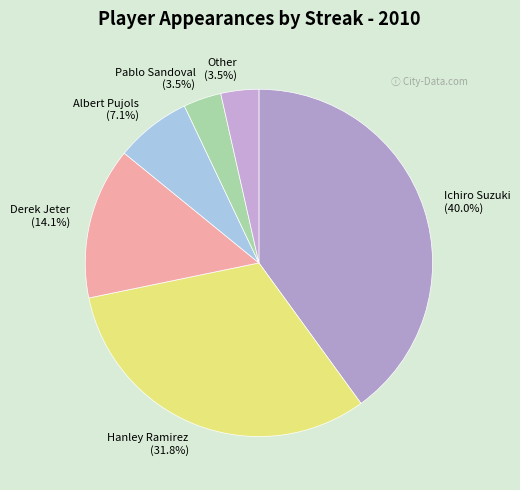

What is the ratio of the value at Derek Jeter (14.1%) to the value at Pablo Sandoval (3.5%)?

4.0